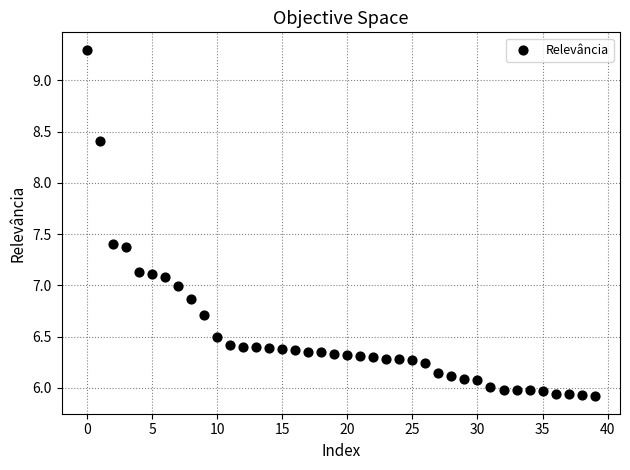

What is the range of Y values (max minus min)?

3.4